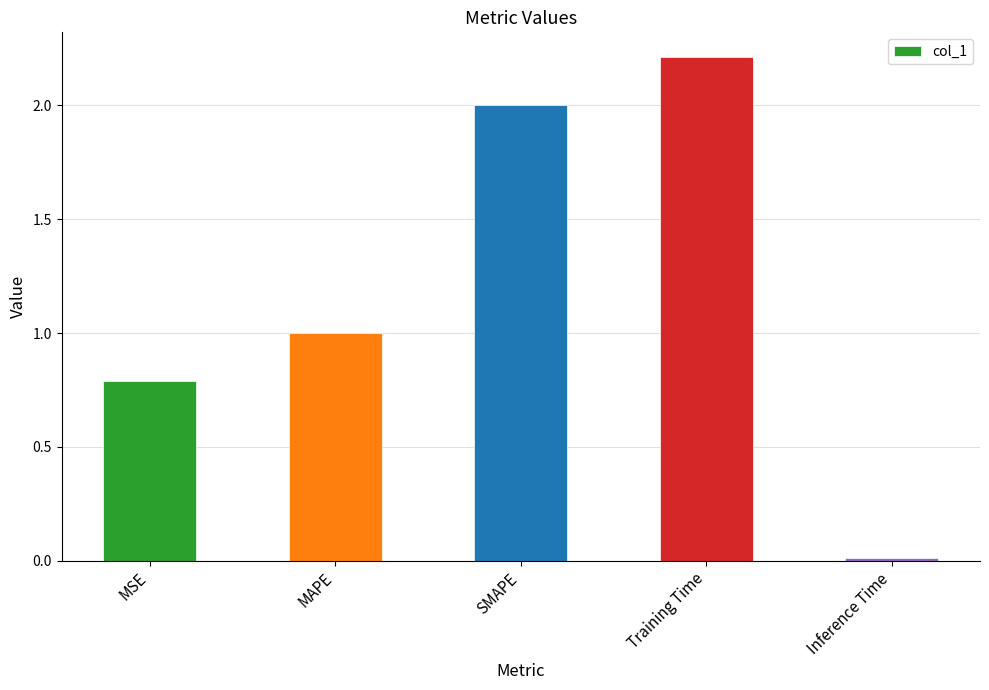

Does the chart contain stacked bars?

No